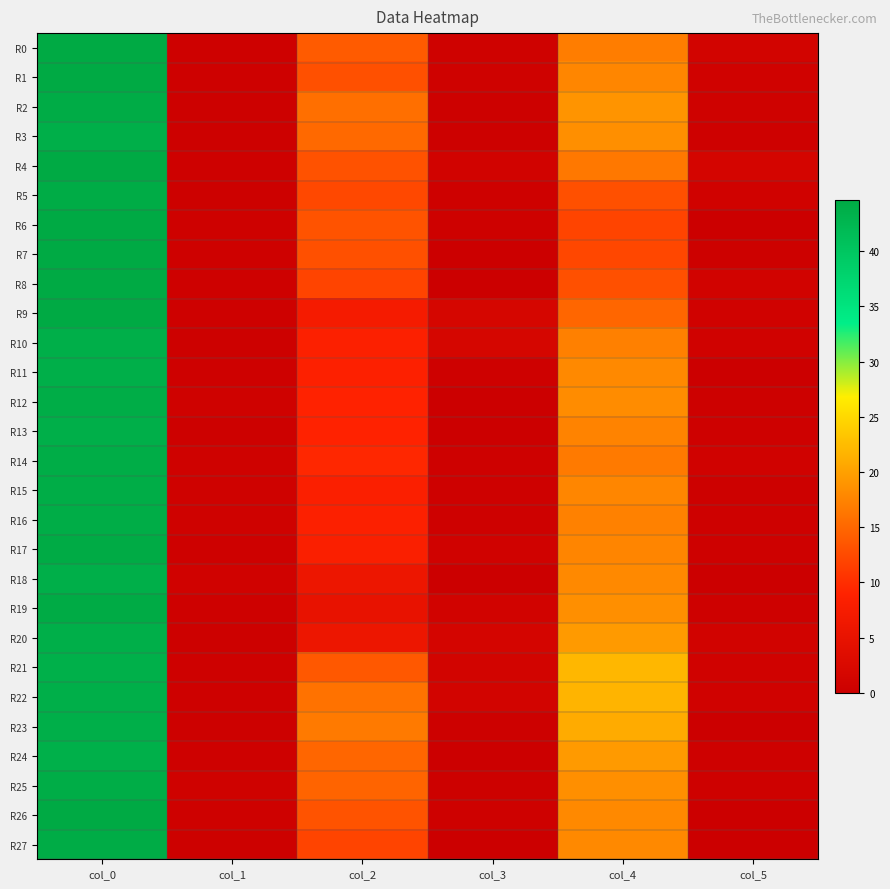

Reading right to left, transcribe all the data shown in this chart.

R0: col_5=1.2	col_4=17.0	col_3=0.7	col_2=14.0	col_1=0.5	col_0=44.5
R1: col_5=0.8	col_4=17.8	col_3=0.7	col_2=13.0	col_1=0.5	col_0=44.5
R2: col_5=0.7	col_4=19.0	col_3=0.4	col_2=15.8	col_1=0.4	col_0=44.2
R3: col_5=0.5	col_4=18.5	col_3=0.4	col_2=15.2	col_1=0.4	col_0=43.8
R4: col_5=1.5	col_4=16.5	col_3=1.1	col_2=13.2	col_1=0.5	col_0=44.5
R5: col_5=0.8	col_4=13.0	col_3=0.5	col_2=12.3	col_1=0.4	col_0=44.2
R6: col_5=0.0	col_4=12.0	col_3=0.5	col_2=13.3	col_1=0.5	col_0=44.5
R7: col_5=0.4	col_4=12.2	col_3=0.0	col_2=13.0	col_1=0.5	col_0=44.5
R8: col_5=1.0	col_4=13.0	col_3=0.0	col_2=12.0	col_1=0.5	col_0=44.5
R9: col_5=0.8	col_4=15.0	col_3=1.7	col_2=7.3	col_1=0.5	col_0=44.7
R10: col_5=0.8	col_4=17.2	col_3=1.7	col_2=8.5	col_1=0.4	col_0=43.8
R11: col_5=0.0	col_4=18.0	col_3=0.5	col_2=8.7	col_1=0.5	col_0=43.7
R12: col_5=0.4	col_4=18.2	col_3=0.0	col_2=9.0	col_1=0.7	col_0=44.0
R13: col_5=0.5	col_4=17.5	col_3=0.0	col_2=9.0	col_1=0.4	col_0=43.8
R14: col_5=0.8	col_4=16.8	col_3=0.5	col_2=9.5	col_1=0.7	col_0=44.0
R15: col_5=0.4	col_4=17.8	col_3=0.5	col_2=8.3	col_1=0.7	col_0=44.0
R16: col_5=0.5	col_4=17.3	col_3=0.5	col_2=8.5	col_1=0.7	col_0=44.0
R17: col_5=0.5	col_4=17.7	col_3=0.8	col_2=8.2	col_1=0.5	col_0=44.3
R18: col_5=0.0	col_4=18.0	col_3=0.0	col_2=6.0	col_1=0.8	col_0=43.7
R19: col_5=0.5	col_4=18.5	col_3=1.0	col_2=5.0	col_1=0.5	col_0=44.3
R20: col_5=1.1	col_4=19.5	col_3=1.6	col_2=6.0	col_1=0.4	col_0=43.8
R21: col_5=0.8	col_4=22.0	col_3=1.3	col_2=13.8	col_1=0.5	col_0=43.5
R22: col_5=0.8	col_4=21.8	col_3=1.2	col_2=16.0	col_1=0.5	col_0=43.7
R23: col_5=0.0	col_4=21.0	col_3=0.4	col_2=16.8	col_1=0.4	col_0=43.8
R24: col_5=0.5	col_4=19.5	col_3=0.0	col_2=15.0	col_1=0.5	col_0=43.5
R25: col_5=0.5	col_4=18.5	col_3=0.4	col_2=14.8	col_1=0.7	col_0=44.0
R26: col_5=0.0	col_4=18.0	col_3=0.5	col_2=13.3	col_1=0.5	col_0=44.5
R27: col_5=0.0	col_4=18.0	col_3=0.0	col_2=12.0	col_1=0.4	col_0=44.2